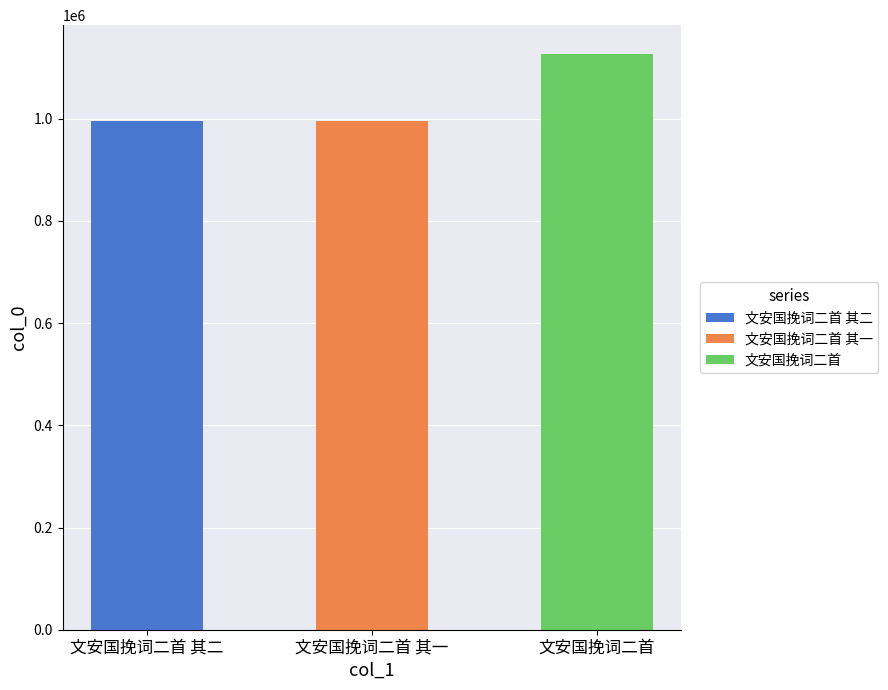

Read the value at 文安国挽词二首, to the nearest 50.

1126850